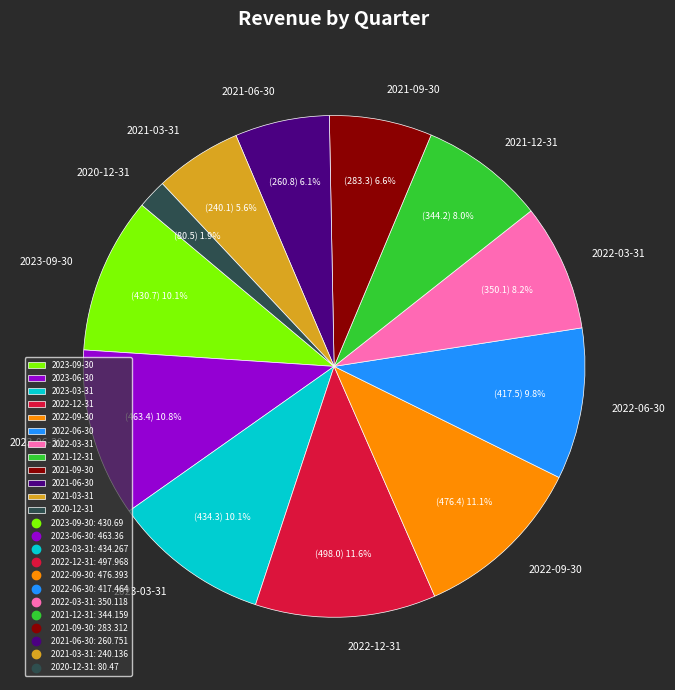

How much of the chart is everything except 2023-06-30?

89.2%